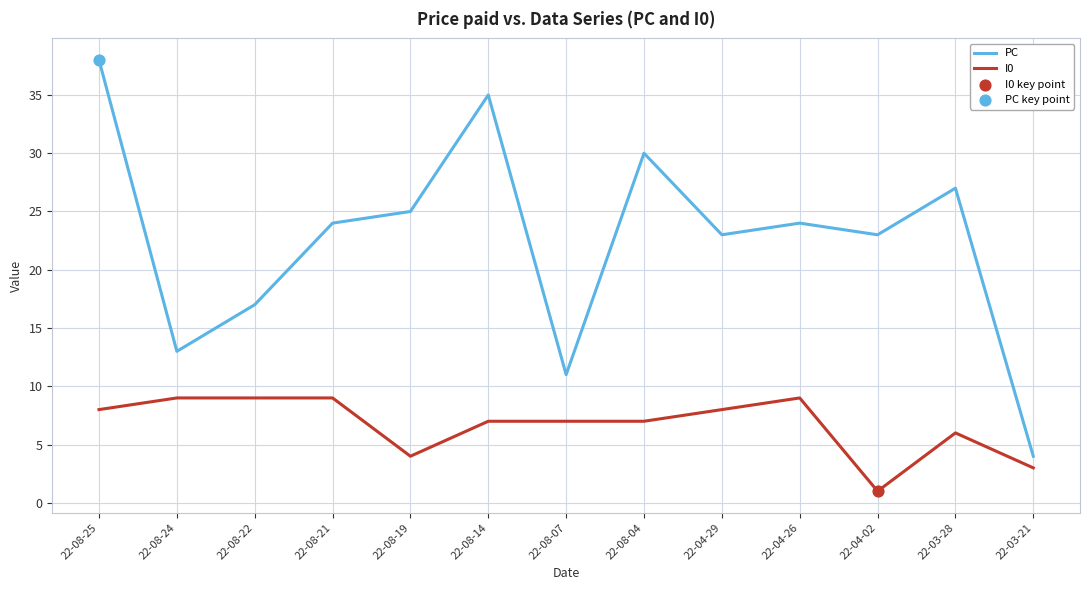

What is the difference between the highest and lowest values at 22-08-21?

15